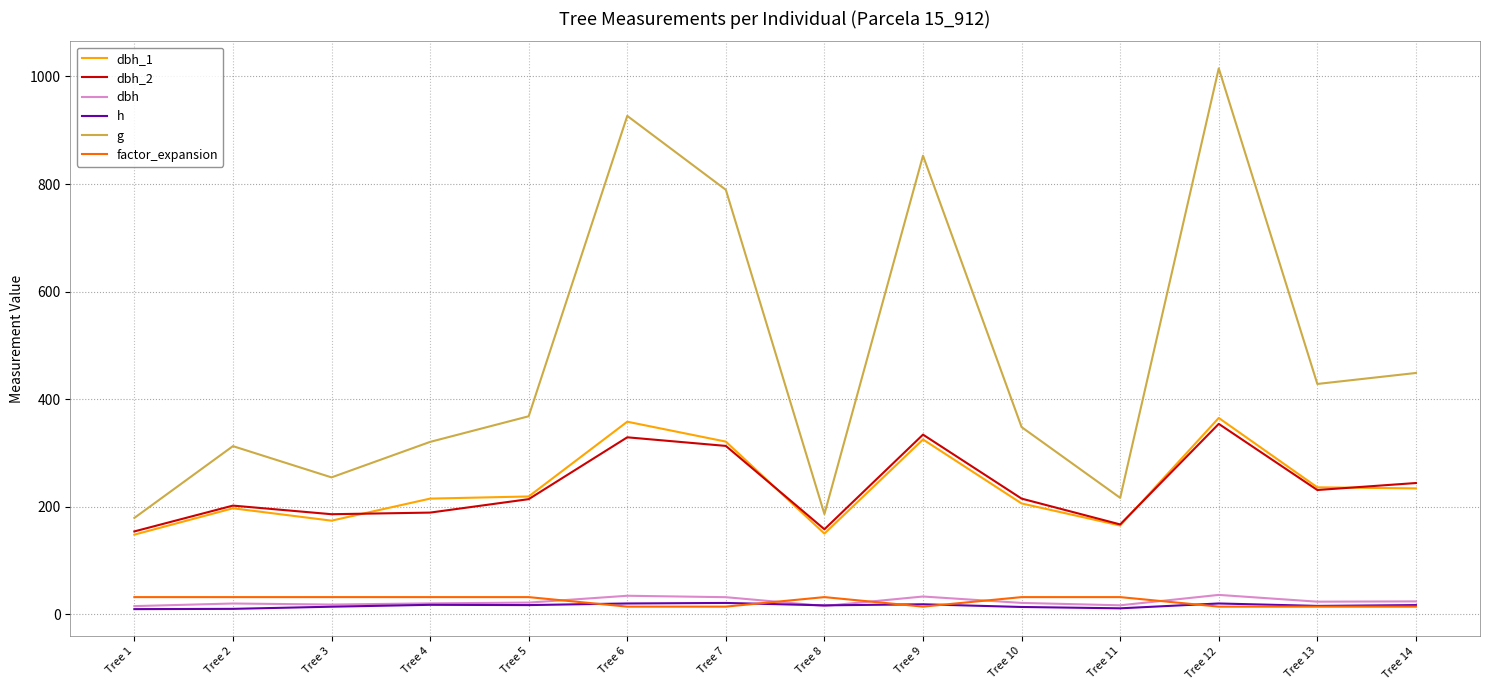

Which label corresponds to the largest value in the chart?

Tree 12